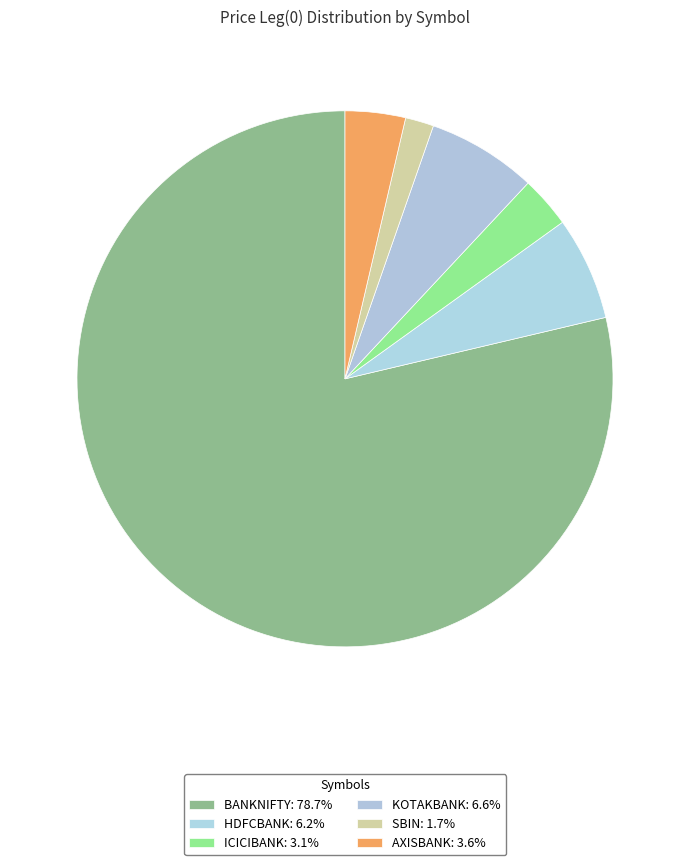

Rank the categories by value from highest to lowest.

BANKNIFTY, KOTAKBANK, HDFCBANK, AXISBANK, ICICIBANK, SBIN